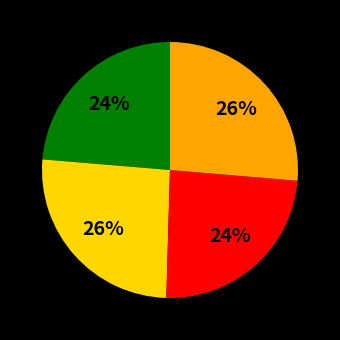

To the nearest percent, what is the average slice percentage?

25%